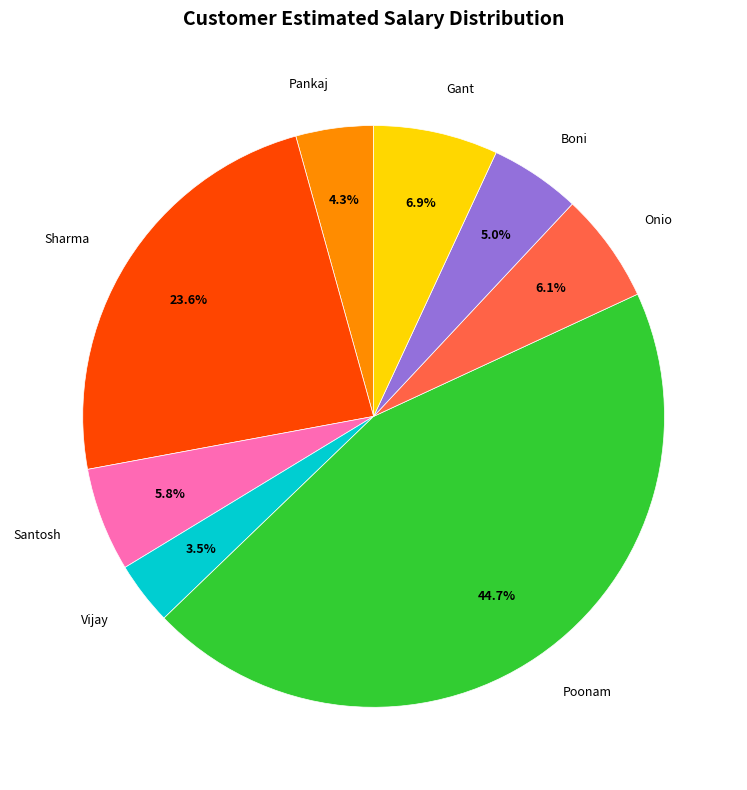

To the nearest percent, what is the combined percentage of Onio and Gant?

13%